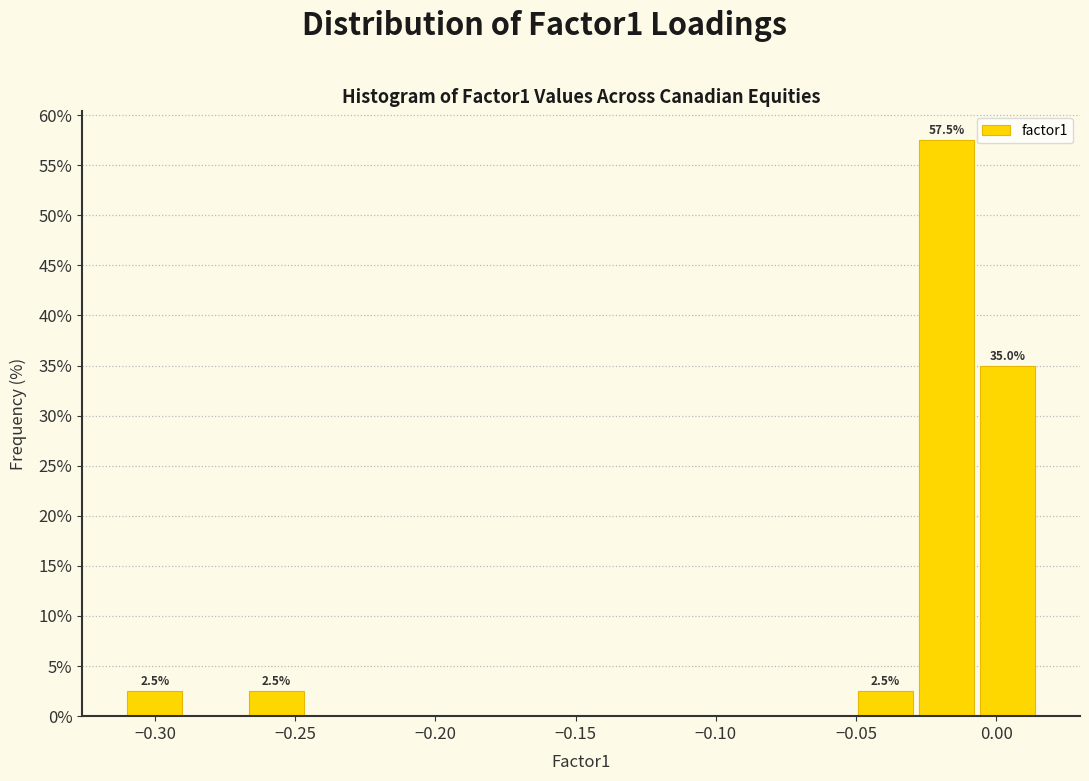

Which range on the x-axis has the tallest bar?

-0.030 to -0.005